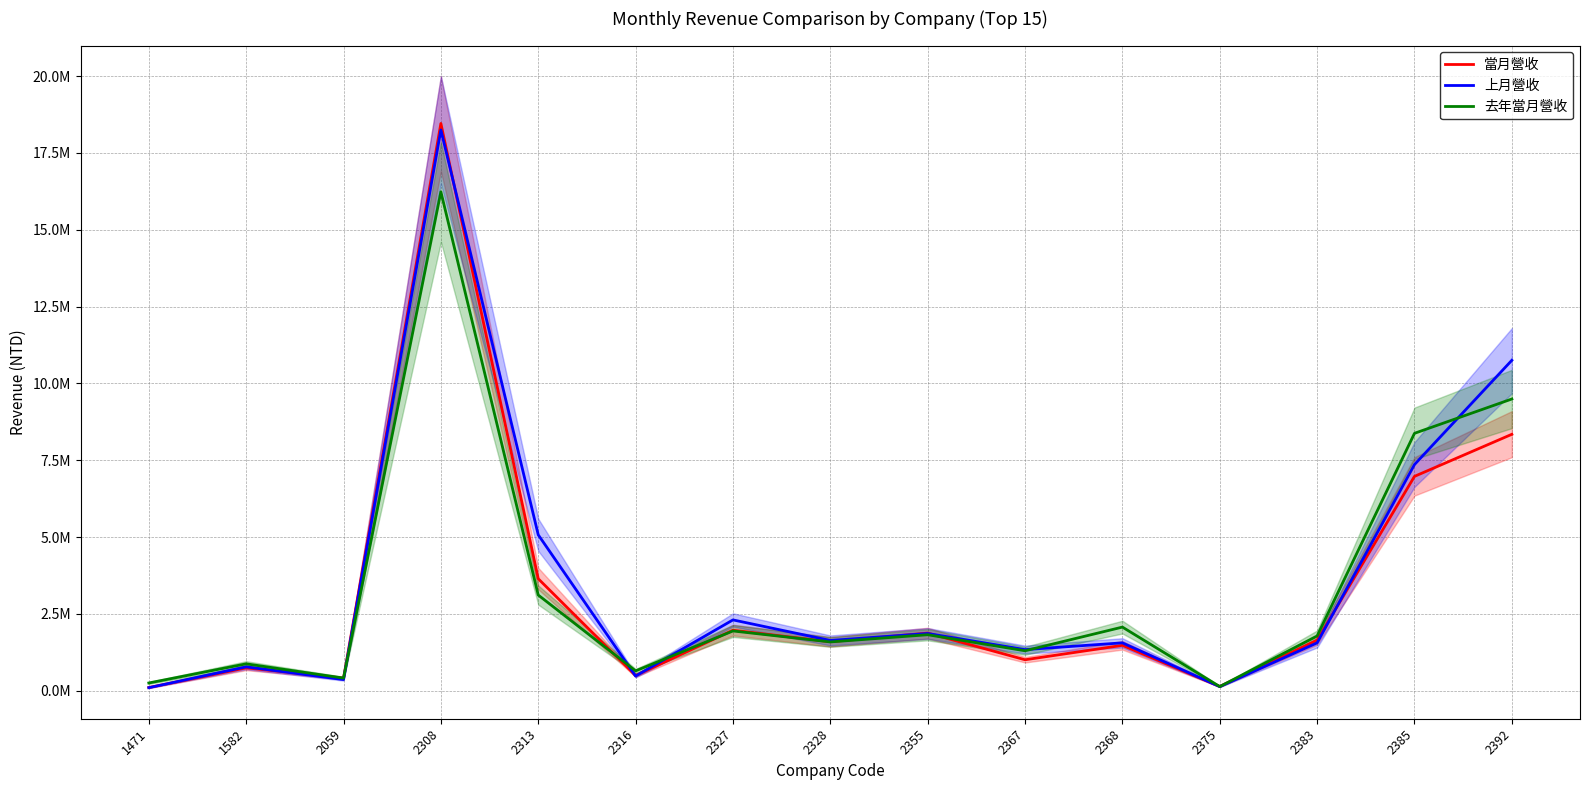

What is the maximum value for 當月營收?

18459051